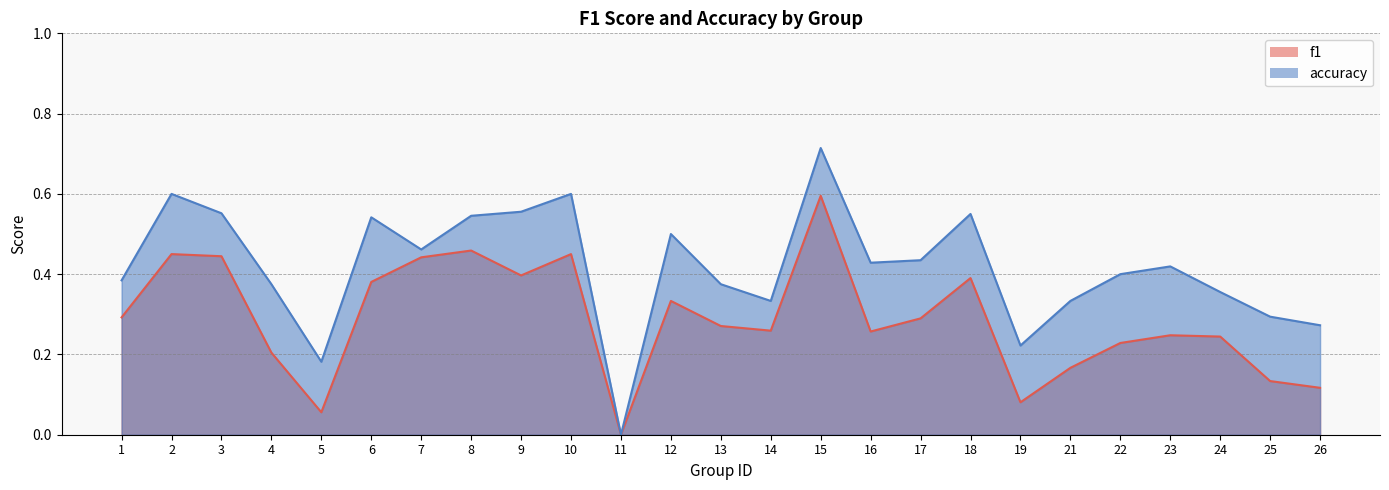

The value of f1 at 16 is 0.2. True or false?

False